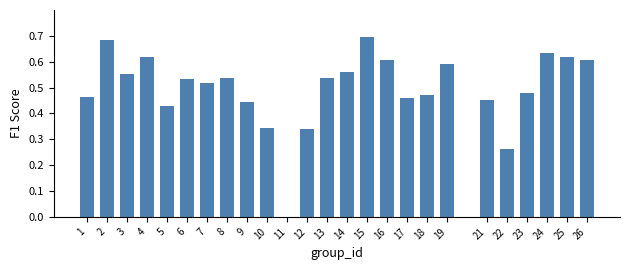

Which has a higher value, 5 or 21?

21